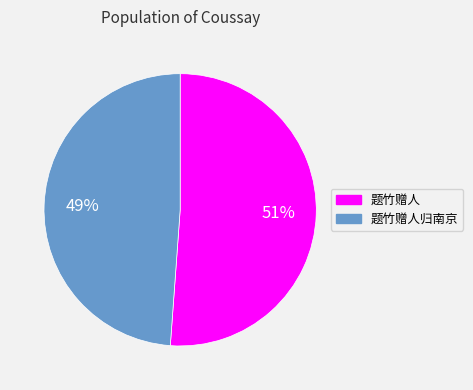

Count the number of slices in the pie.

2